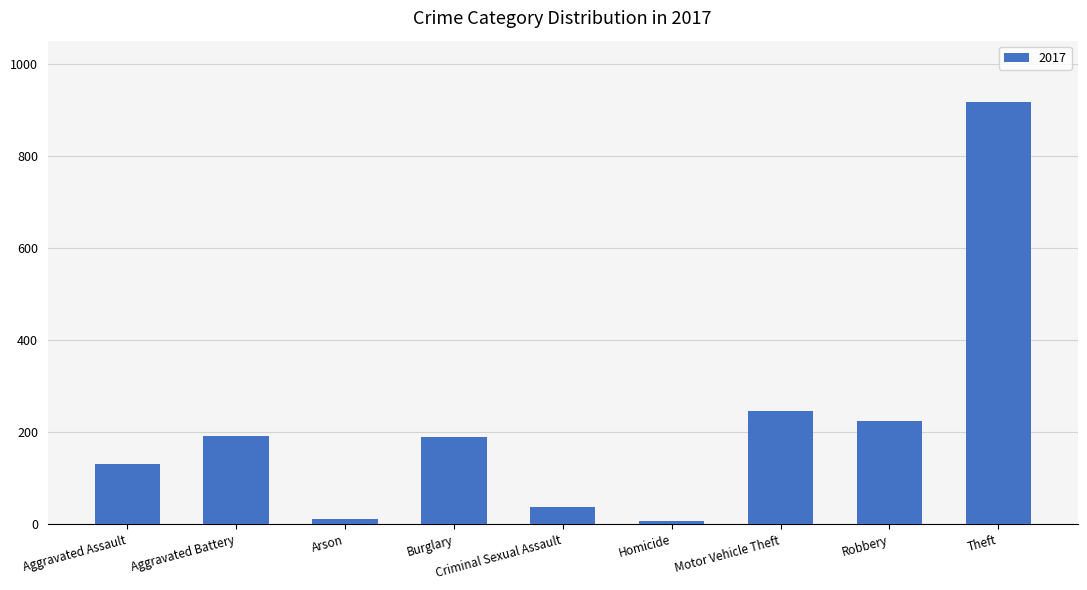

How many data points does each series have?

9